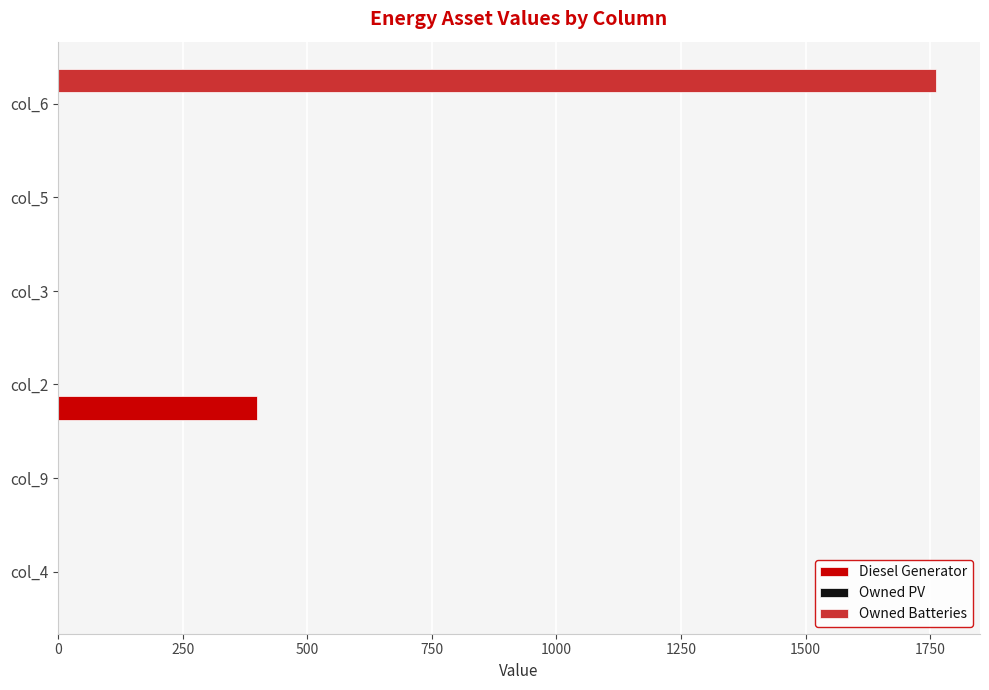

What is the sum of all Diesel Generator values?

400